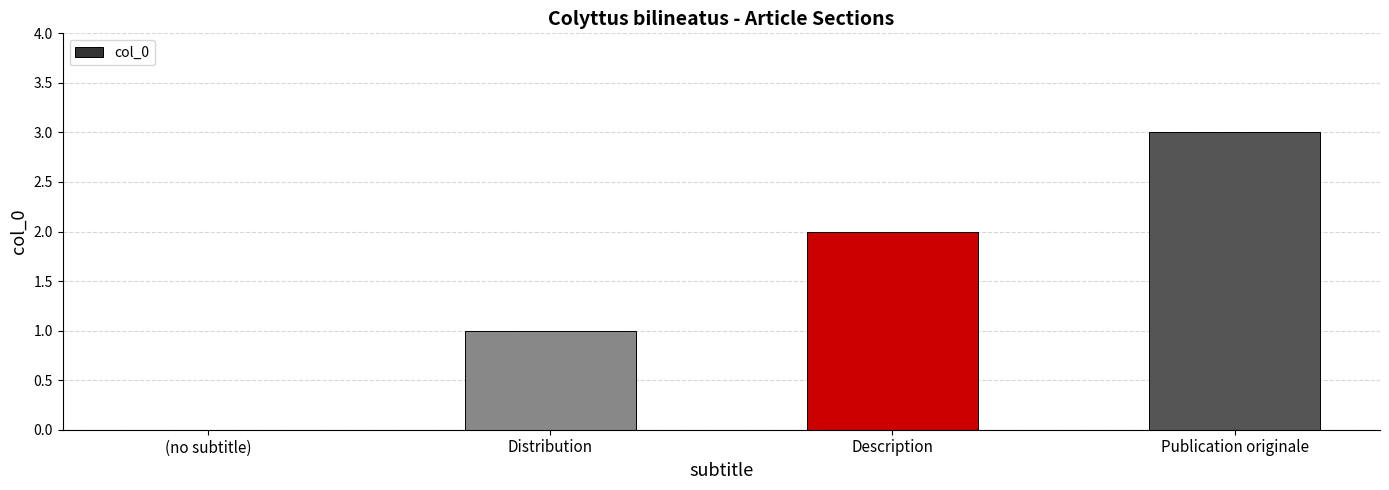

What is the sum of all values?

6